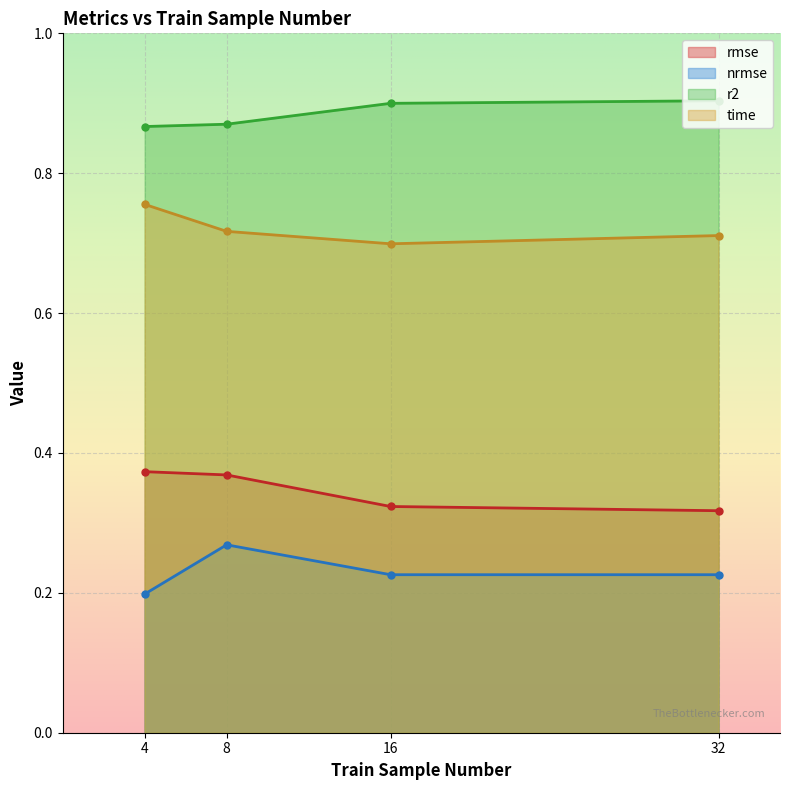

What is the difference between the maximum and minimum values in the nrmse series?

0.1